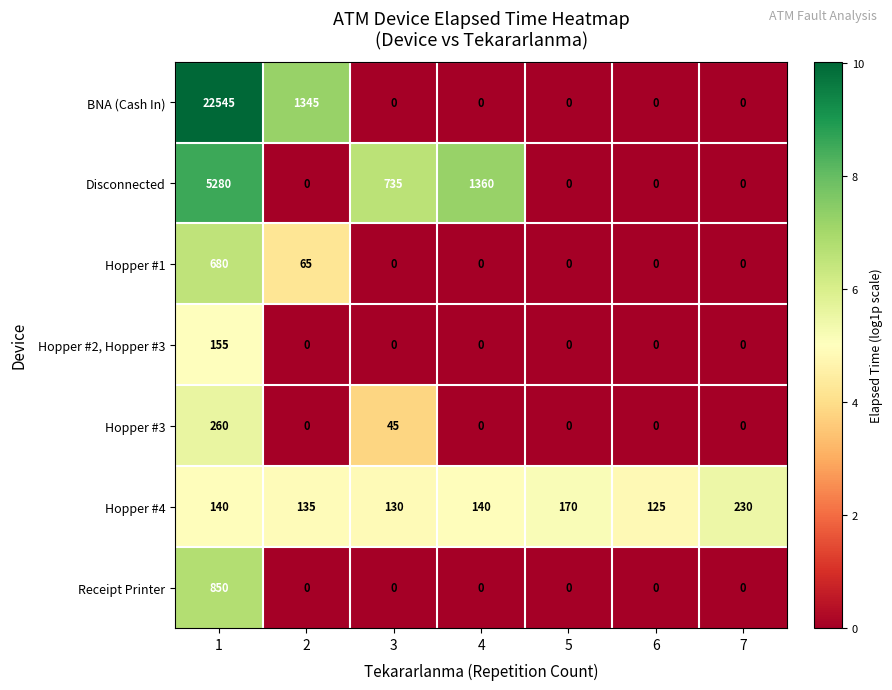

Is it true that Disconnected equals 735 at 3?

True